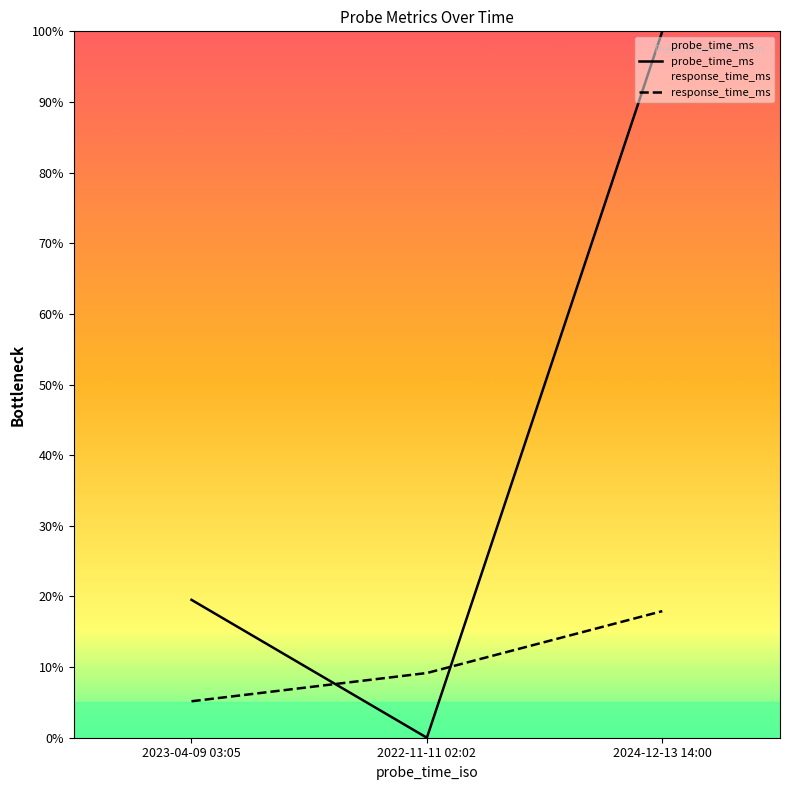

What is the difference between the maximum and minimum values in the probe_time_ms series?

100.0